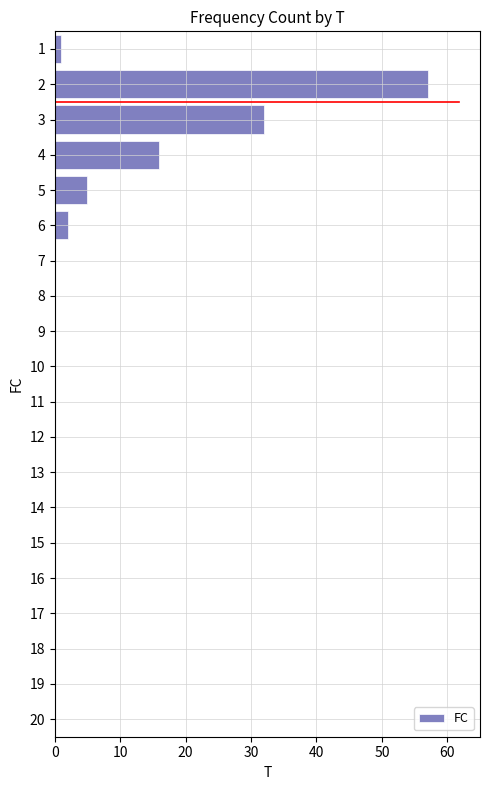

Reading bottom to top, transcribe all the data shown in this chart.

20=0	19=0	18=0	17=0	16=0	15=0	14=0	13=0	12=0	11=0	10=0	9=0	8=0	7=0	6=2	5=5	4=16	3=32	2=57	1=1